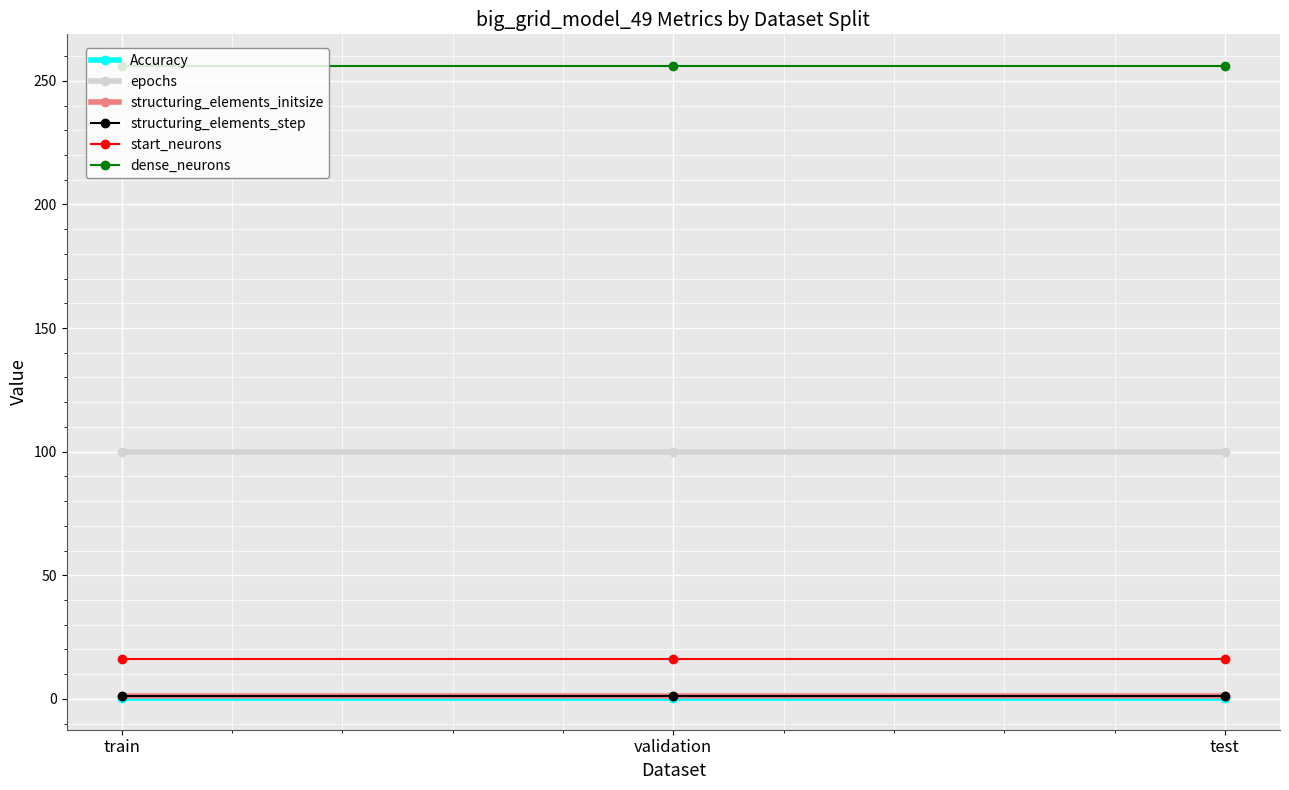

Does the chart have visible grid lines?

Yes